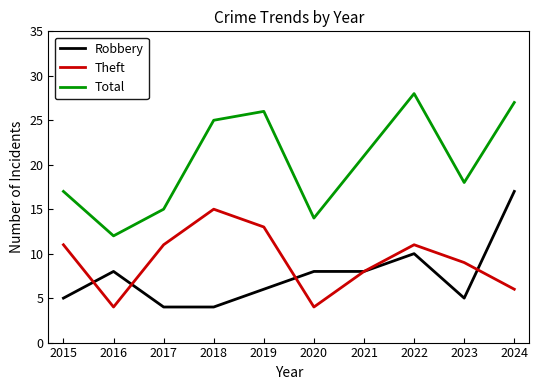

True or false: Theft has more than 0 points higher than both neighbors.

True